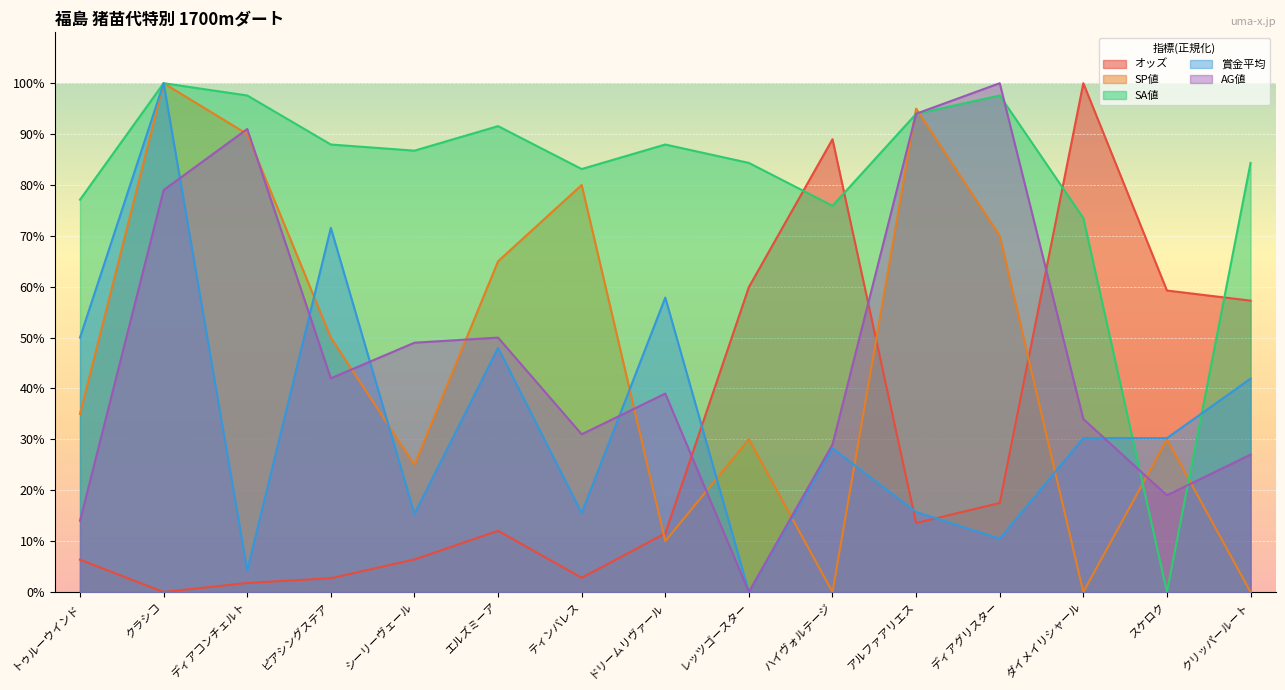

What is the label of the 11th point from the right?

シーリーヴェール